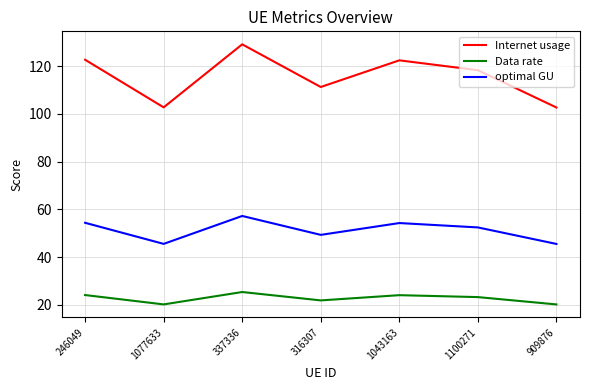

What are all the series names shown in the legend?

Internet usage, Data rate, optimal GU